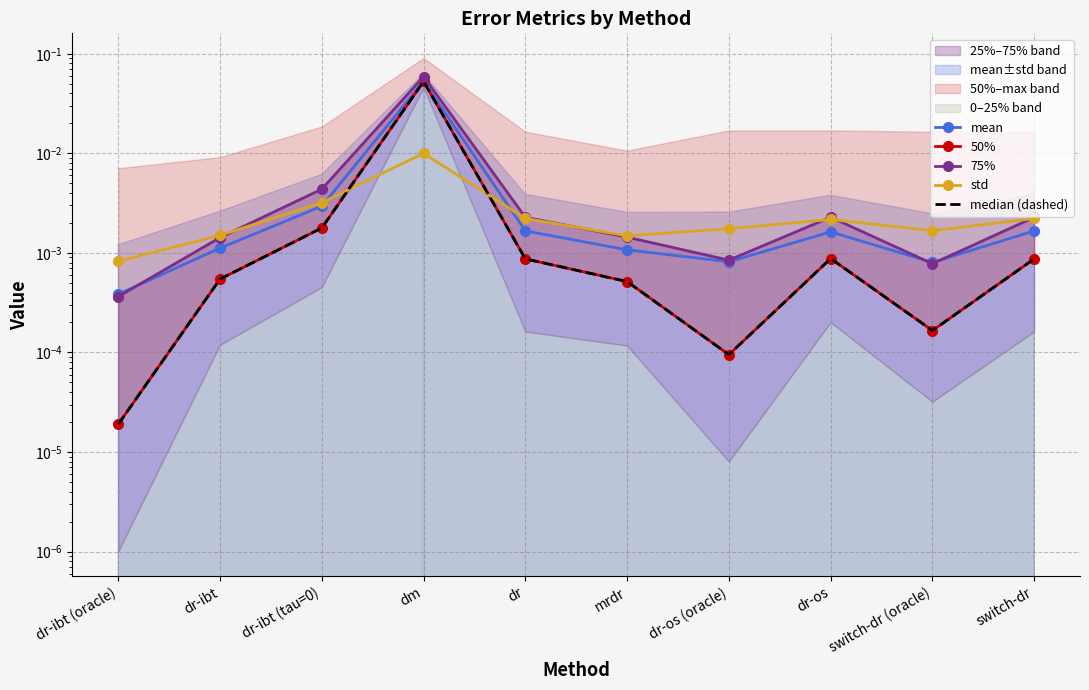

Reading left to right, list all the values displayed in this chart.

mean: dr-ibt (oracle)=0.0	dr-ibt=0.0	dr-ibt (tau=0)=0.0	dm=0.1	dr=0.0	mrdr=0.0	dr-os (oracle)=0.0	dr-os=0.0	switch-dr (oracle)=0.0	switch-dr=0.0
50%: dr-ibt (oracle)=0.0	dr-ibt=0.0	dr-ibt (tau=0)=0.0	dm=0.1	dr=0.0	mrdr=0.0	dr-os (oracle)=0.0	dr-os=0.0	switch-dr (oracle)=0.0	switch-dr=0.0
75%: dr-ibt (oracle)=0.0	dr-ibt=0.0	dr-ibt (tau=0)=0.0	dm=0.1	dr=0.0	mrdr=0.0	dr-os (oracle)=0.0	dr-os=0.0	switch-dr (oracle)=0.0	switch-dr=0.0
std: dr-ibt (oracle)=0.0	dr-ibt=0.0	dr-ibt (tau=0)=0.0	dm=0.0	dr=0.0	mrdr=0.0	dr-os (oracle)=0.0	dr-os=0.0	switch-dr (oracle)=0.0	switch-dr=0.0
median (dashed): dr-ibt (oracle)=0.0	dr-ibt=0.0	dr-ibt (tau=0)=0.0	dm=0.1	dr=0.0	mrdr=0.0	dr-os (oracle)=0.0	dr-os=0.0	switch-dr (oracle)=0.0	switch-dr=0.0